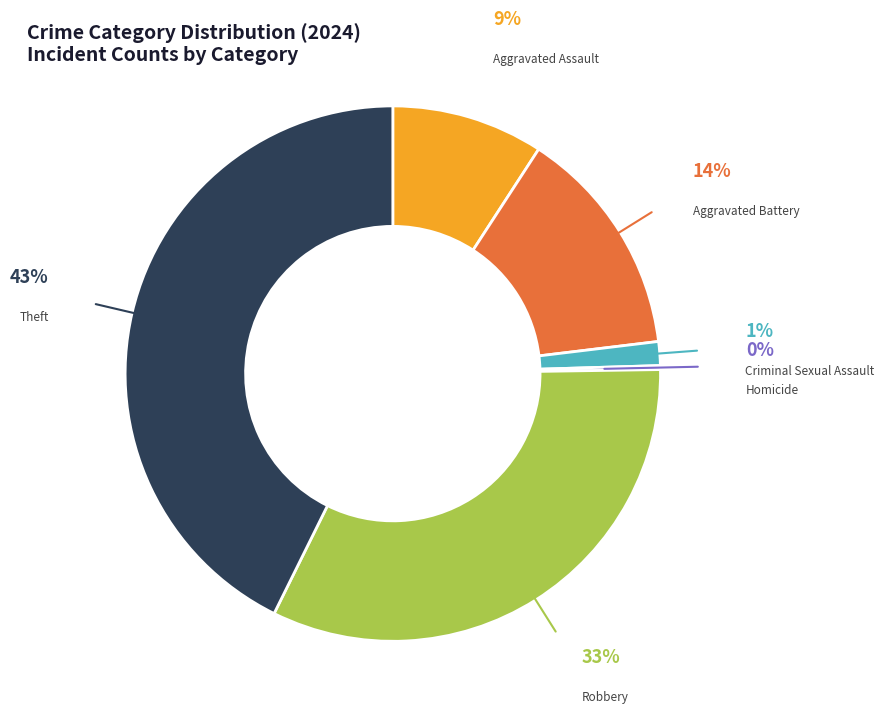

Does Aggravated Assault account for over 50% of the chart?

No